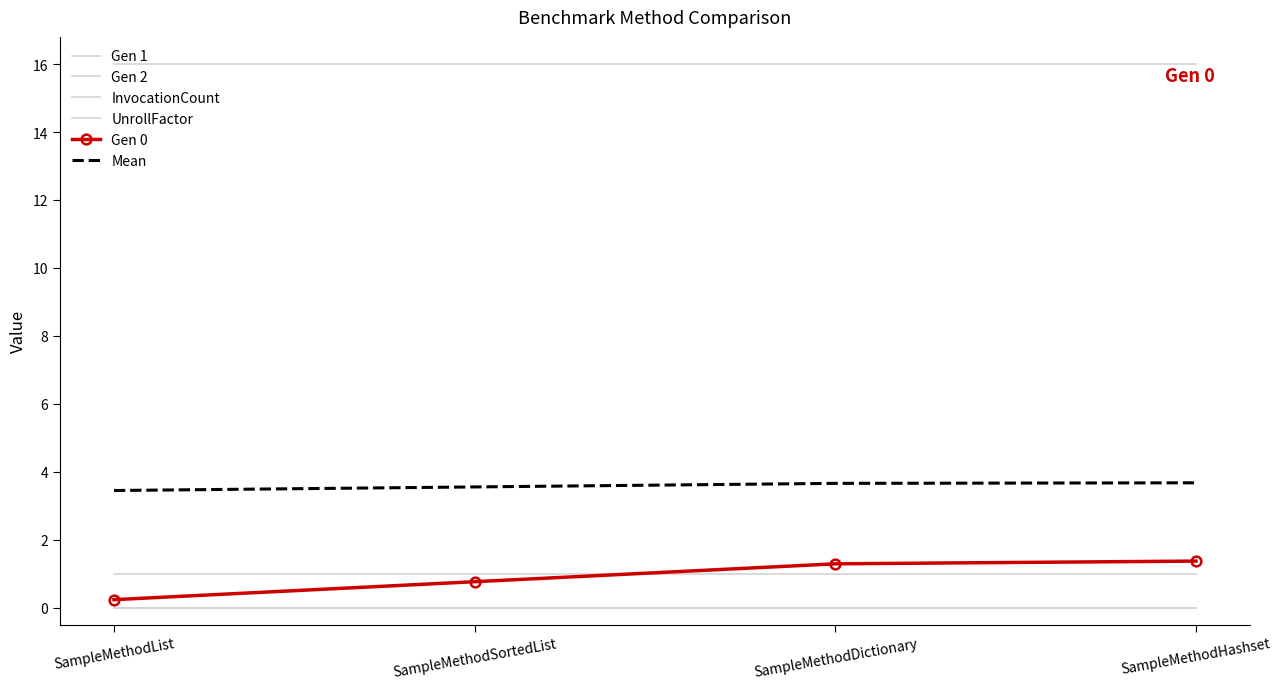

At how many categories does at least one series exceed 2?

4